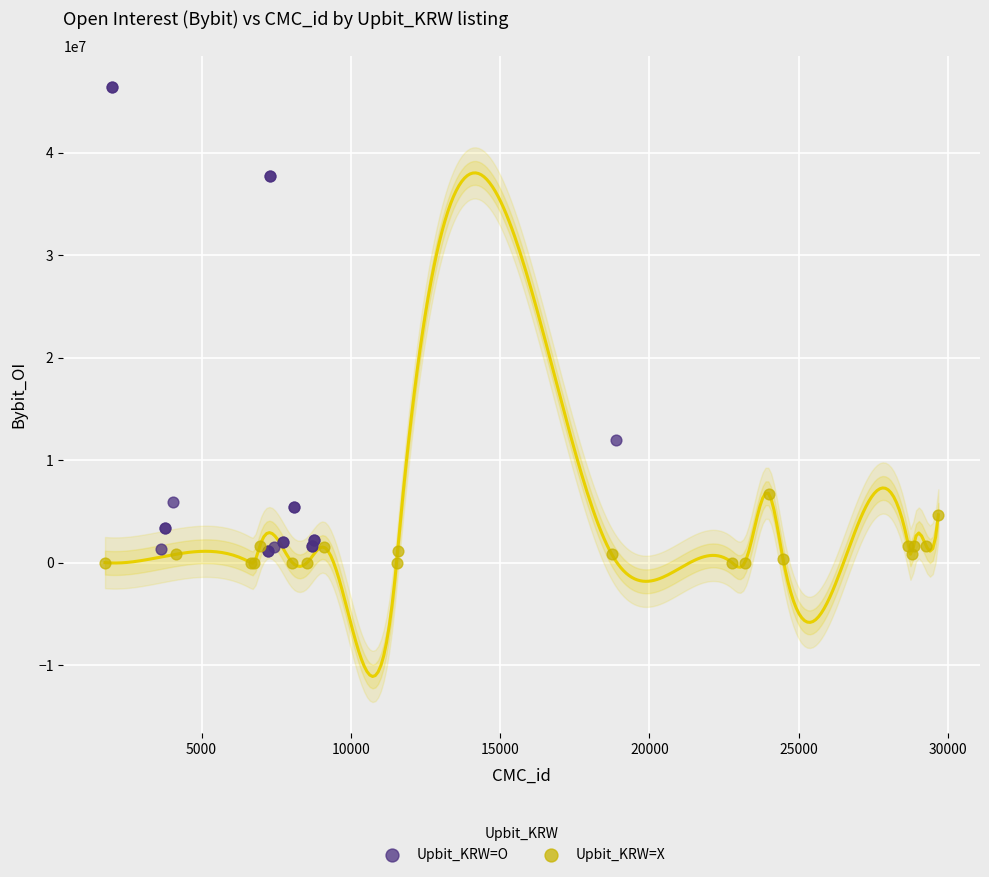

Which series reaches the maximum Y coordinate?

Upbit_KRW=O